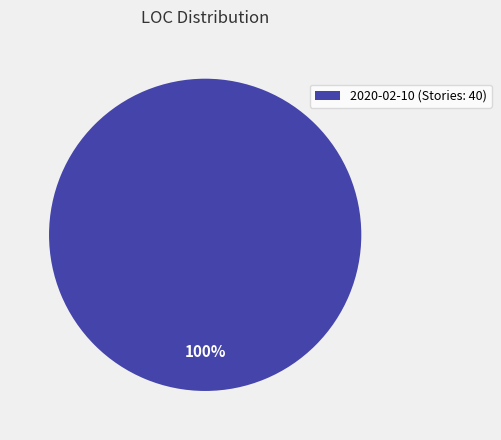

Which slice represents more than half of the pie?

2020-02-10 (Stories: 40)